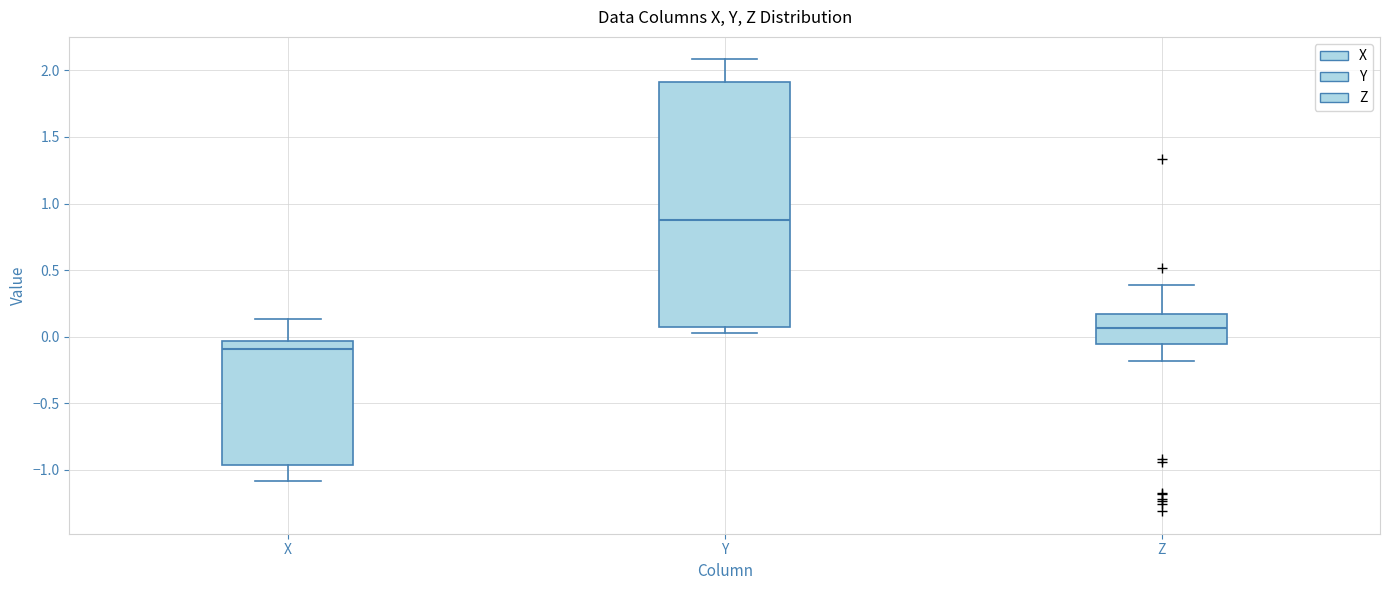

Reading left to right, transcribe this box plot: for each box, give where its median line is, the range the box spans, and where its two whiskers end, as read against the y-axis. The values are not printed on the chart, so give them approximately, as read against the axis.

X: median -0.10, box -0.95 to -0.05, whiskers -1.10 to 0.15
Y: median 0.90, box 0.10 to 1.90, whiskers 0.05 to 2.10
Z: median 0.05, box -0.05 to 0.15, whiskers -0.20 to 0.40